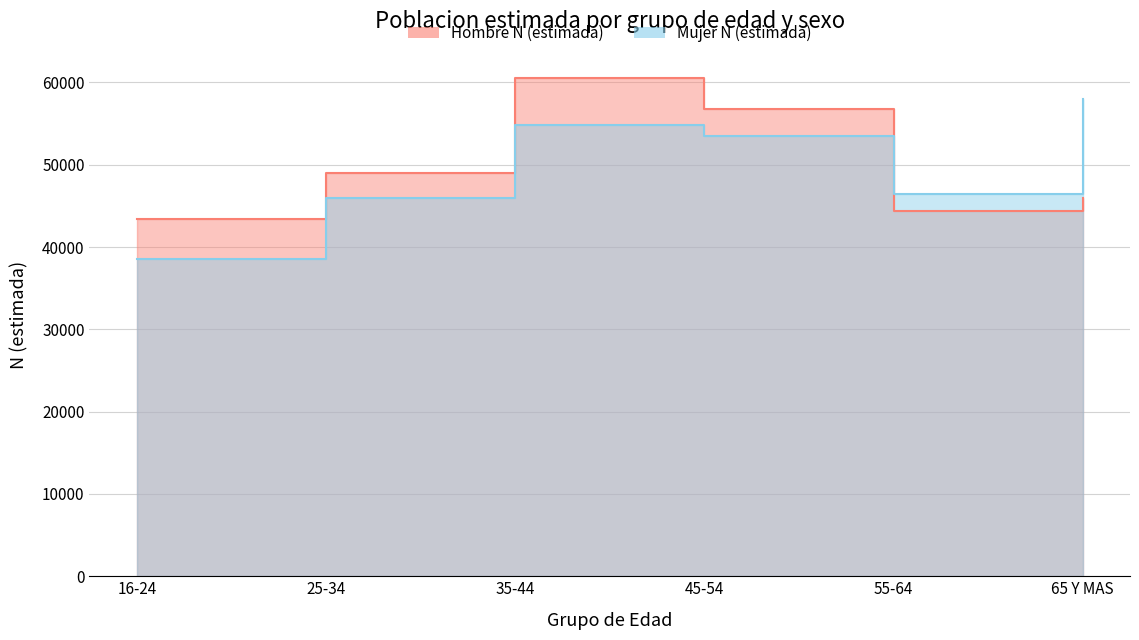

The Hombre N (estimada) series shows 26211 at 45-54. True or false?

False